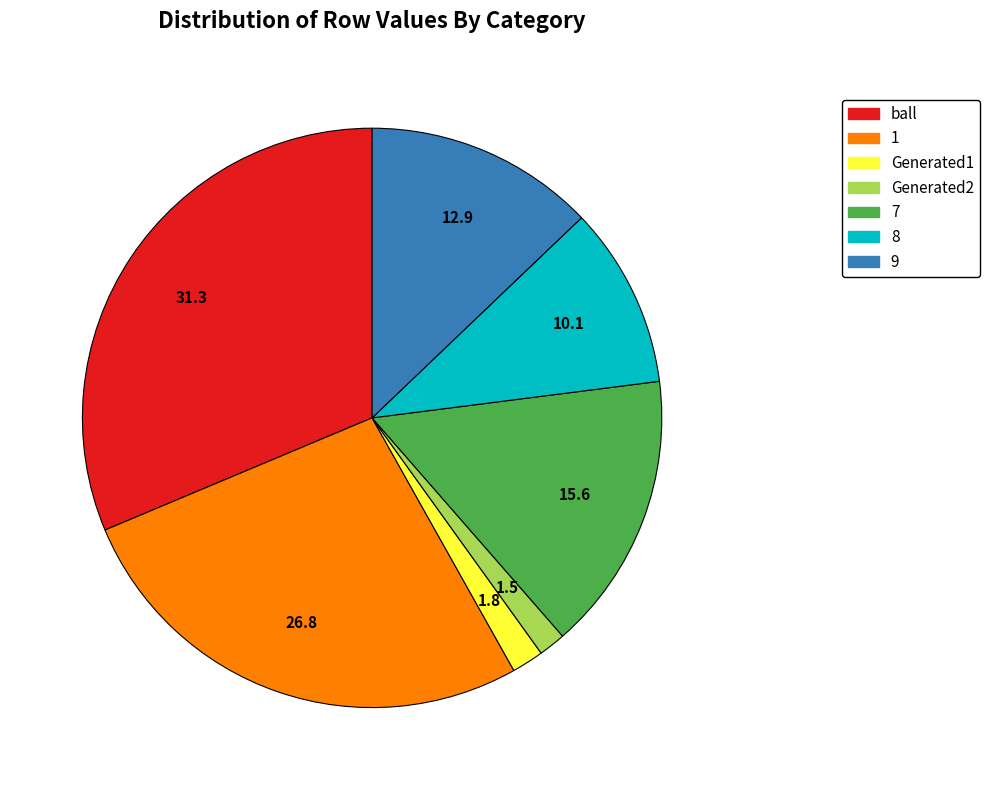

Does 9 account for over 50% of the chart?

No